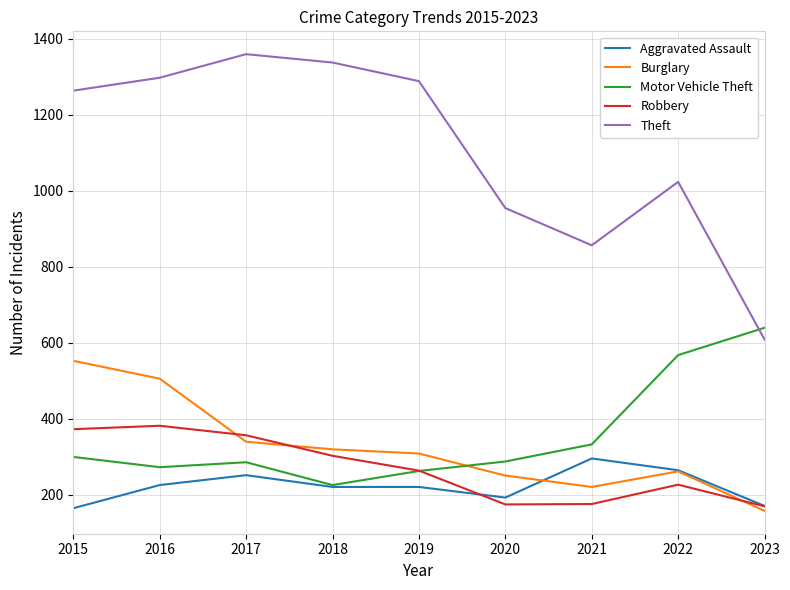

At which category does the chart reach its peak across all series?

2017